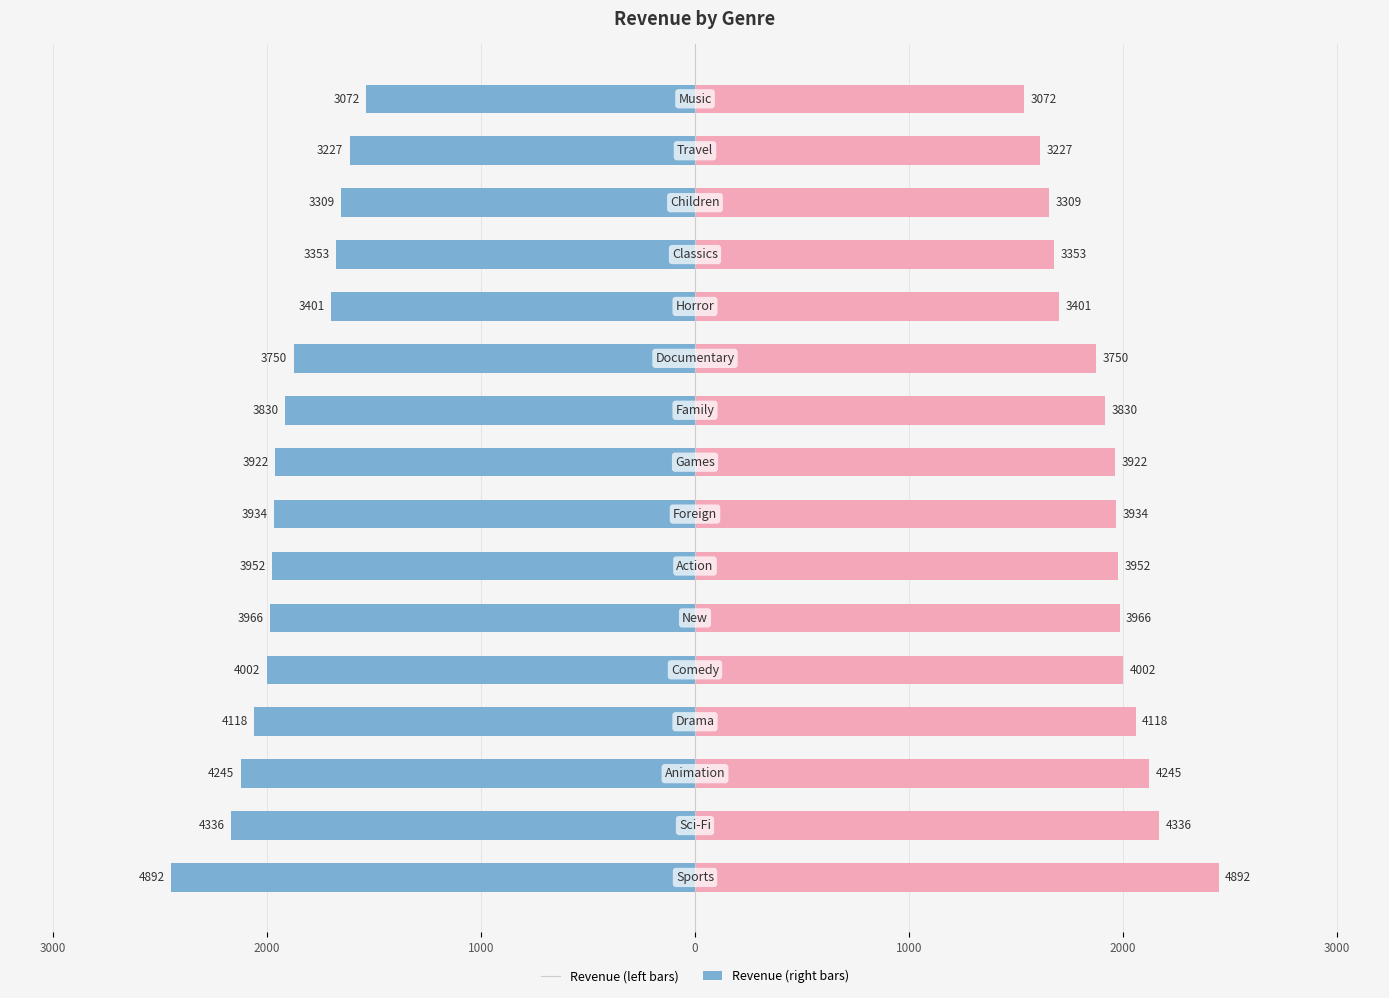

Reading left to right, extract all data points from this chart.

Revenue (left): -2446.1	-2168.0	-2122.7	-2059.2	-2001.2	-1983.2	-1975.9	-1967.2	-1961.1	-1915.1	-1874.8	-1700.6	-1676.7	-1654.7	-1613.7	-1535.8
Revenue (right): 2446.1	2168.0	2122.7	2059.2	2001.2	1983.2	1975.9	1967.2	1961.1	1915.1	1874.8	1700.6	1676.7	1654.7	1613.7	1535.8